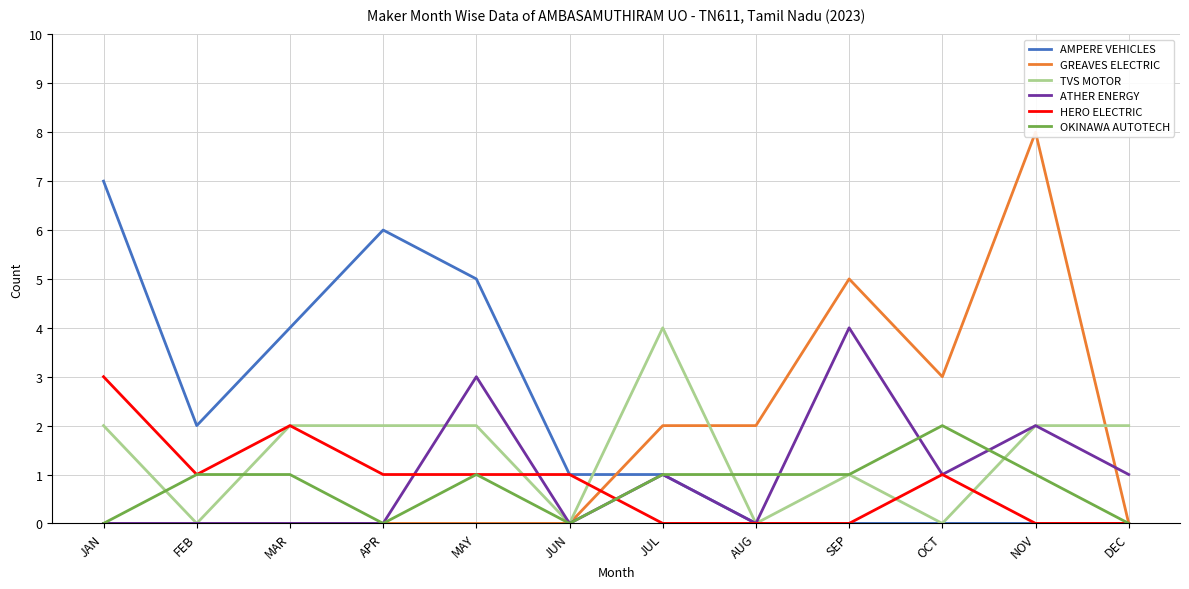

What are all the series names shown in the legend?

AMPERE VEHICLES, GREAVES ELECTRIC, TVS MOTOR, ATHER ENERGY, HERO ELECTRIC, OKINAWA AUTOTECH